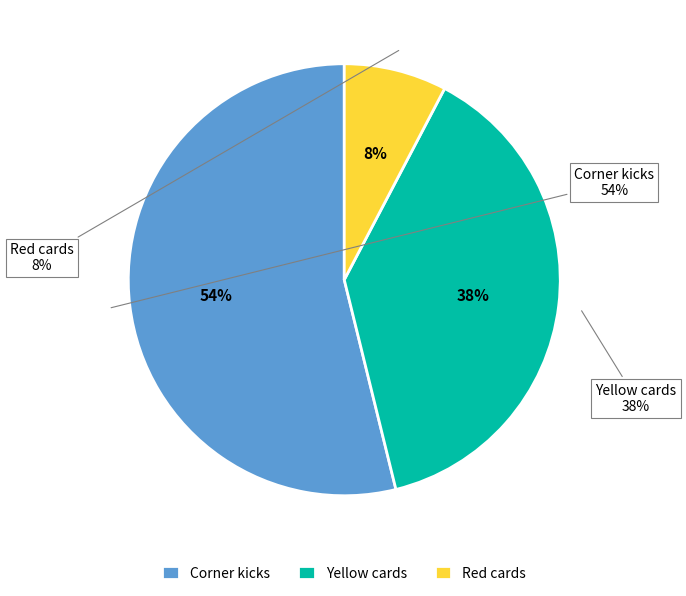

What is the smallest slice in the pie chart?

Red cards